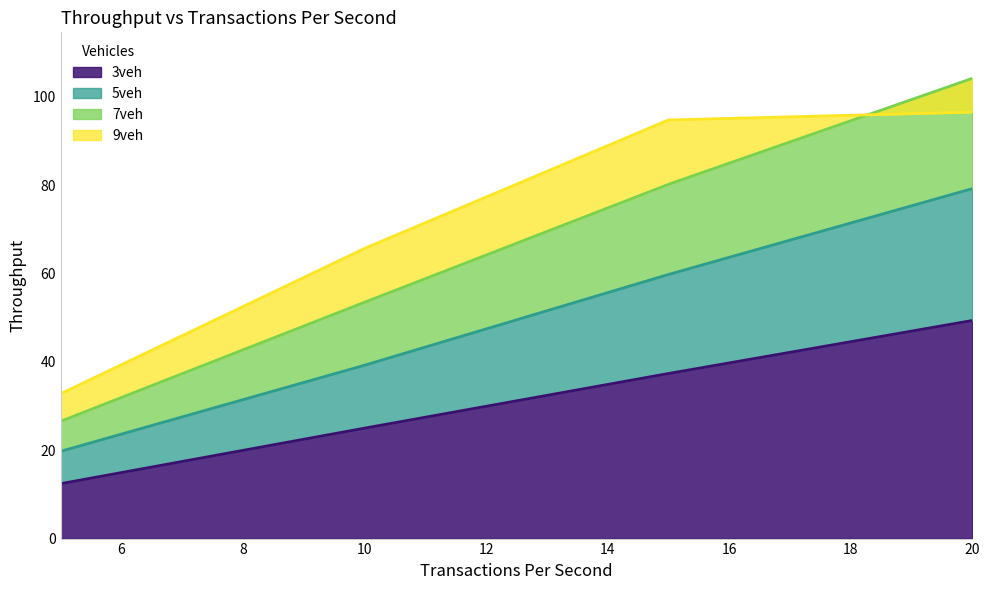

True or false: 3veh and 5veh cross at least once.

False